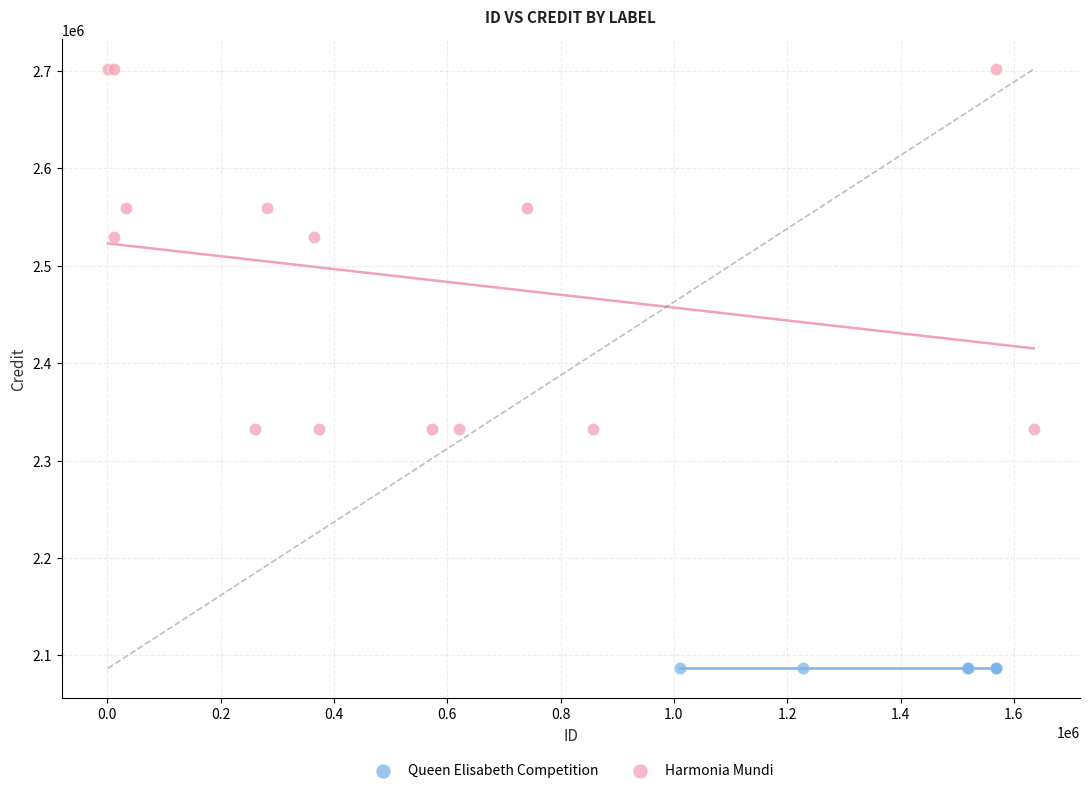

Which series reaches the maximum Y coordinate?

Harmonia Mundi